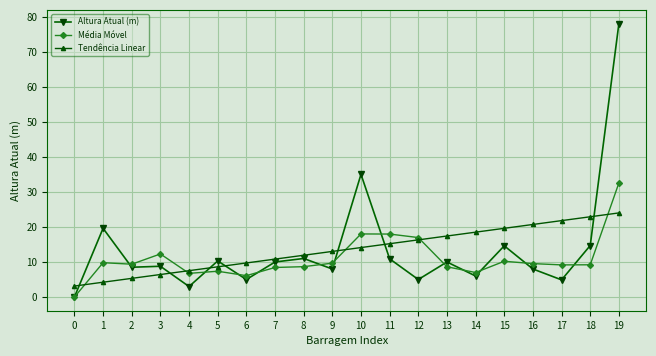

True or false: Altura Atual (m) and Tendência Linear intersect in this chart.

True